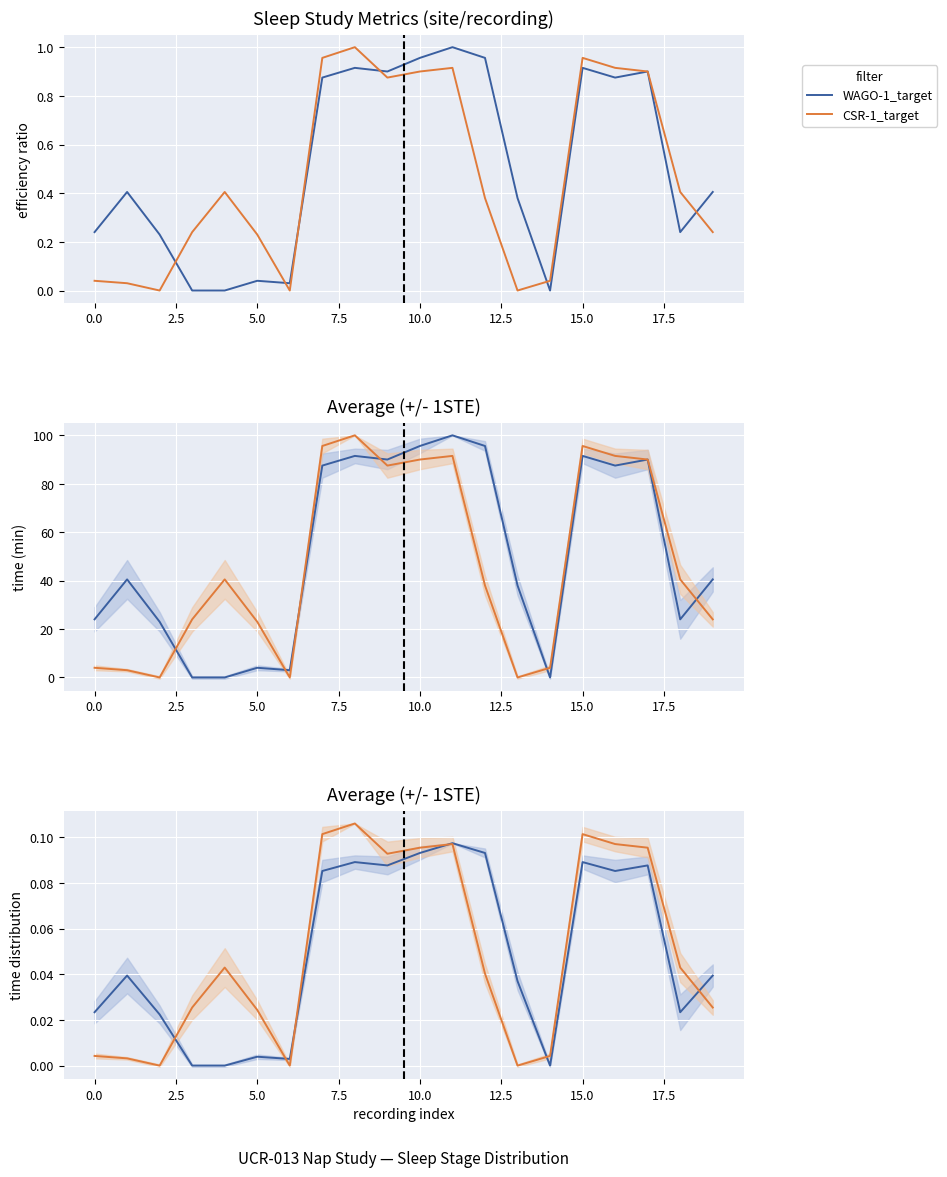

In CSR-1_target, how many points are higher than both neighbors (excluding endpoints)?

4